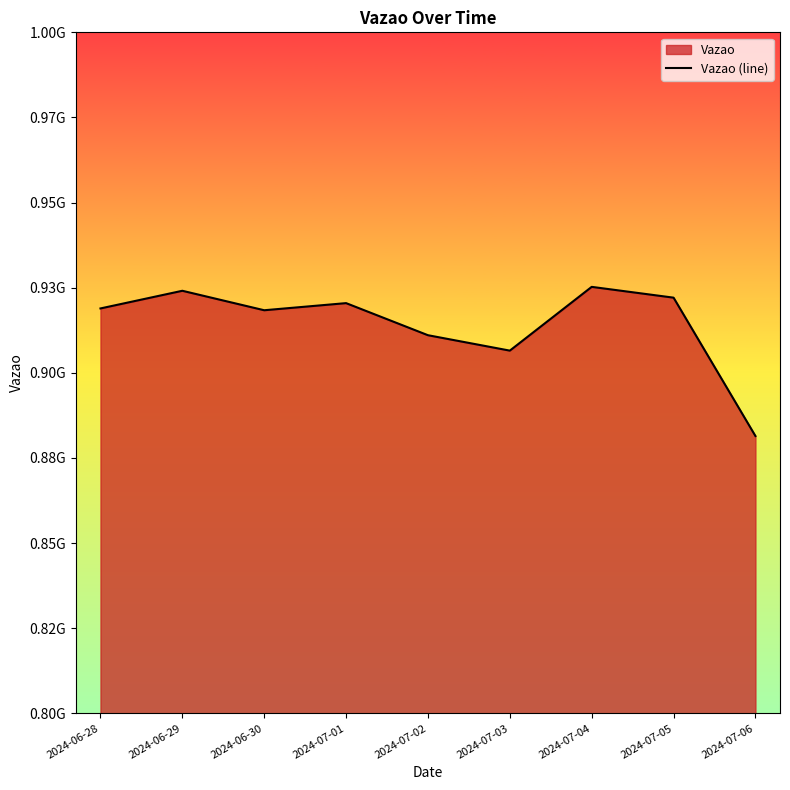

At which category does the data reach its first local peak?

2024-06-29